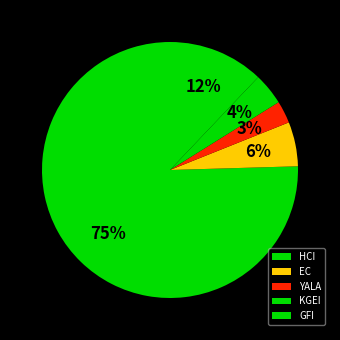

What is the change in value from EC to KGEI?

-2.8